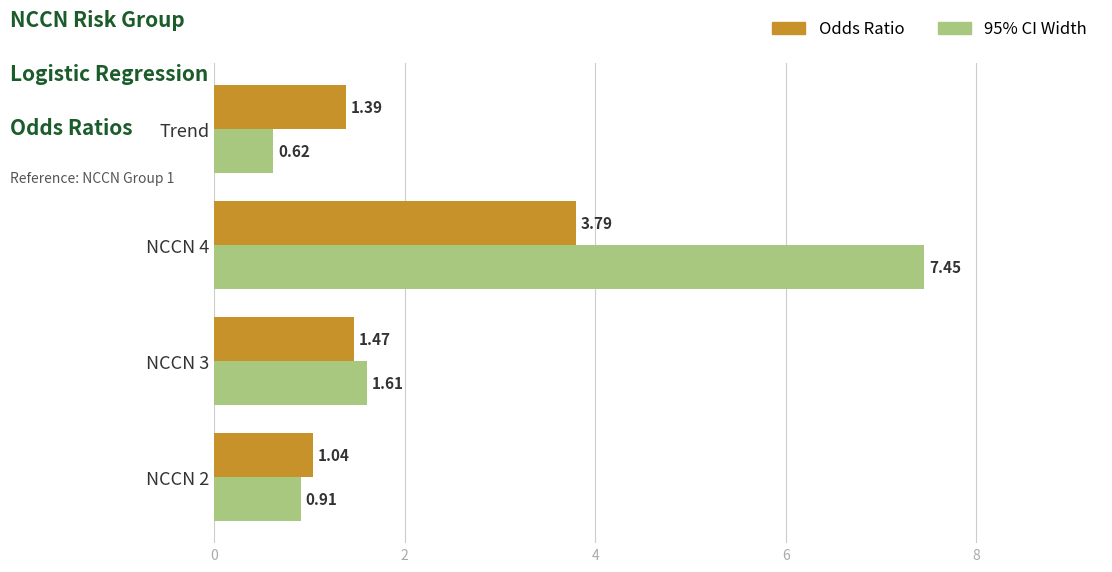

Which series has the largest total across all categories?

95% CI Width